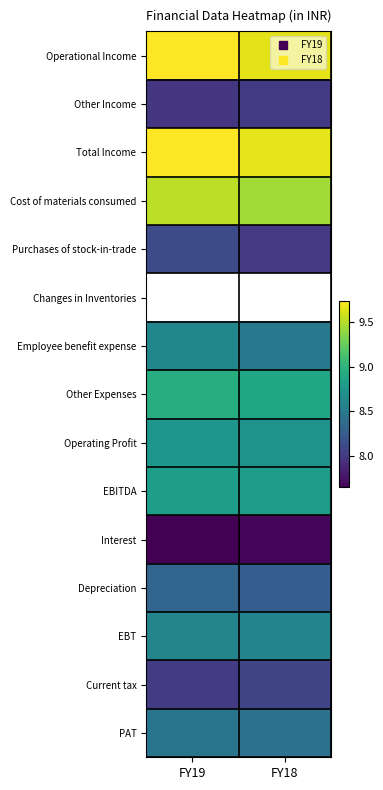

Rank the series by their maximum value, from highest to lowest.

Total Income, Operational Income, Cost of materials consumed, Changes in Inventories, Other Expenses, EBITDA, Operating Profit, Employee benefit expense, EBT, PAT, Depreciation, Purchases of stock-in-trade, Current tax, Other Income, Interest